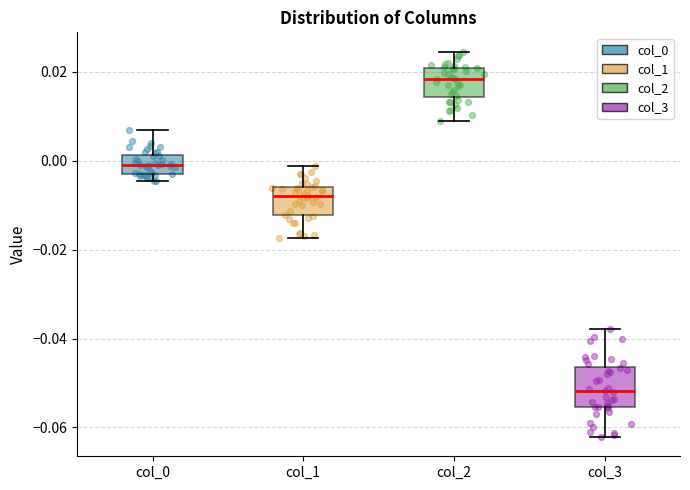

Which box is the tallest, from its lower edge to its upper edge?

col_3